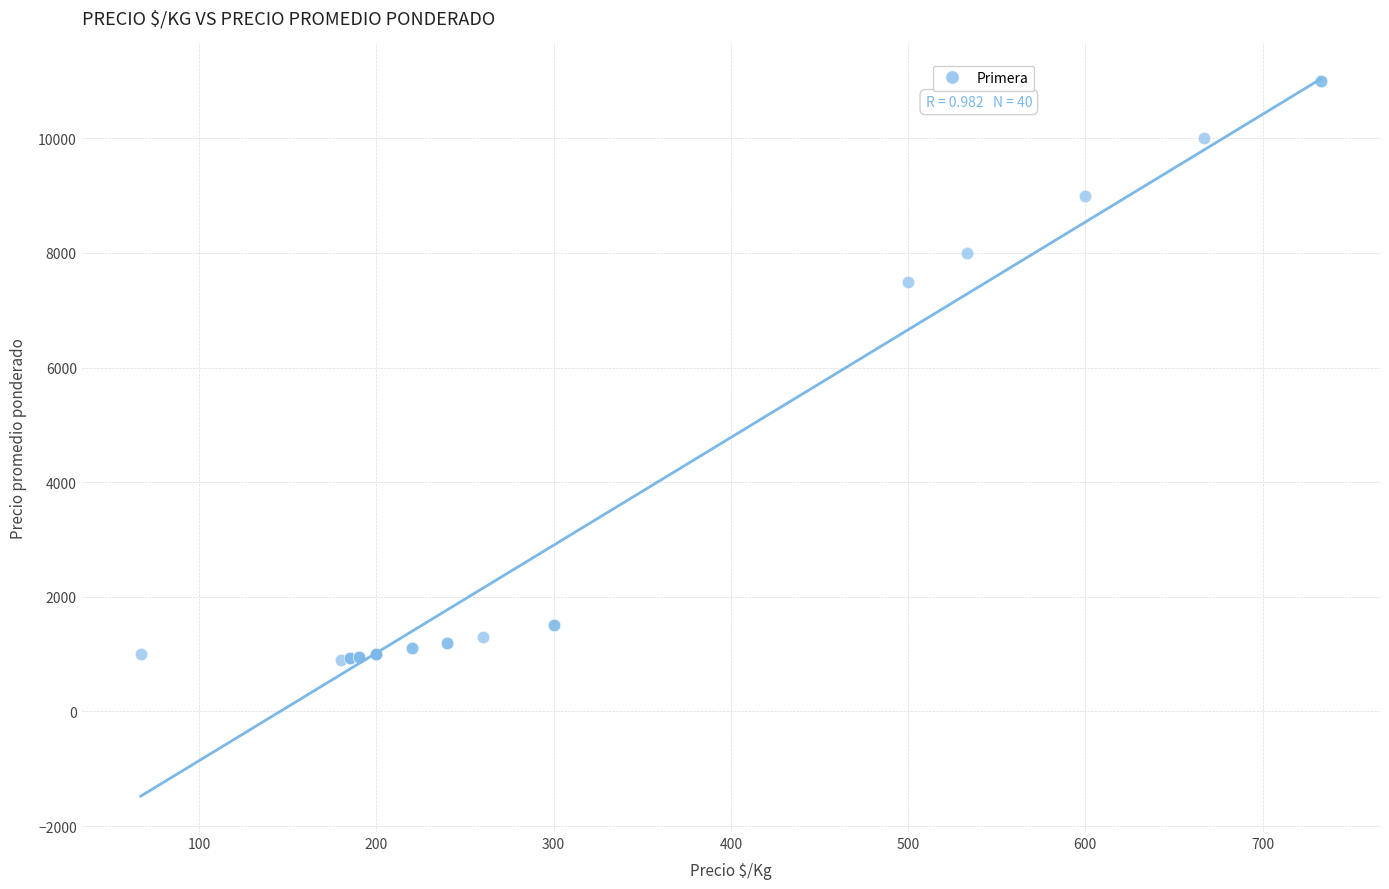

What Y value in the scatter plot is closest to 5950?

7500